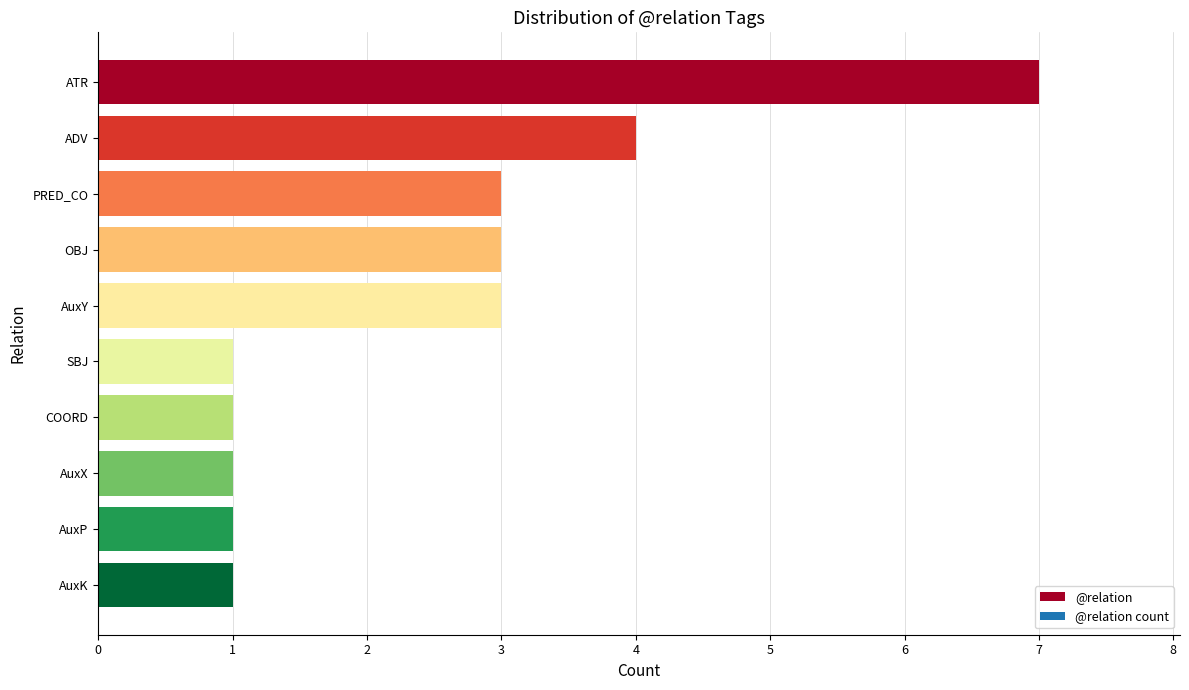

What is the difference between the maximum and minimum values?

6